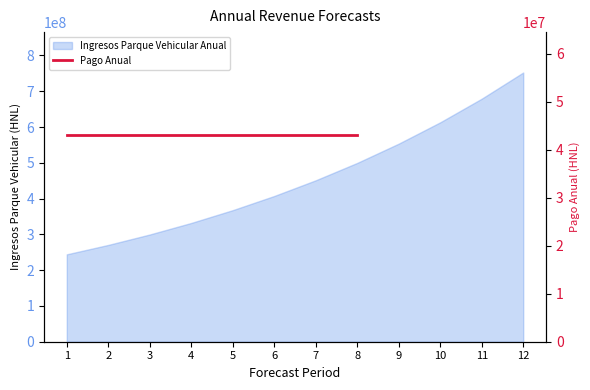

Which has a higher value, 12 or 6?

12